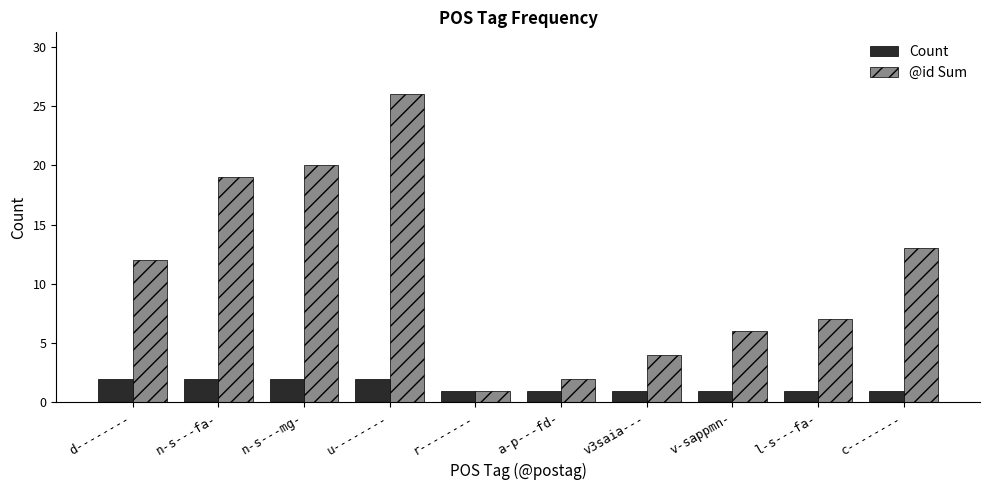

Rank the series by their maximum value, from highest to lowest.

@id Sum, Count